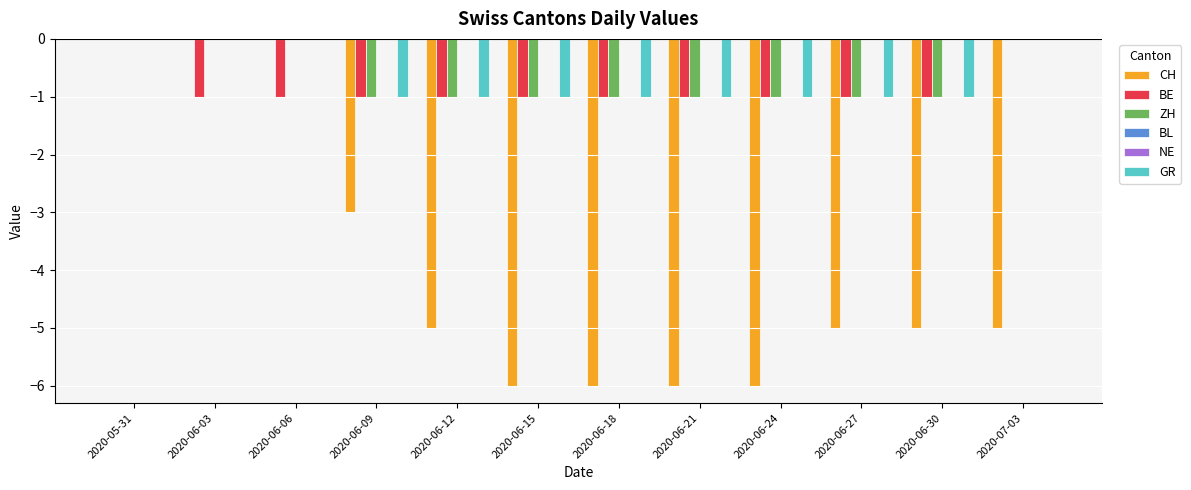

What is the value of the ZH bar at the 4th from the left?

-1